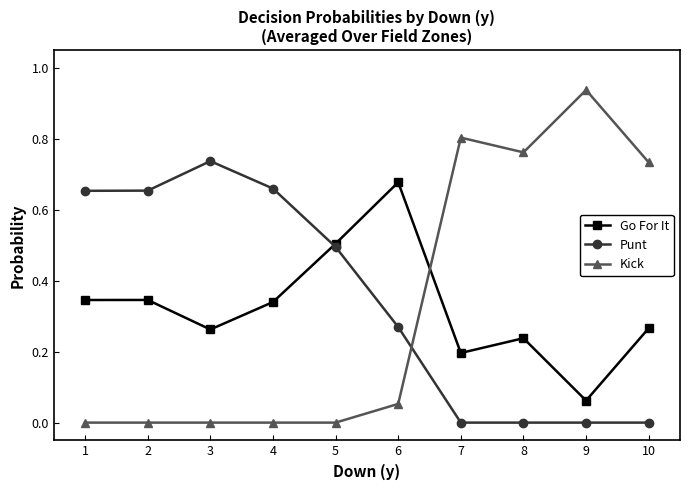

List the series in order of their peak value, lowest first.

Go For It, Punt, Kick